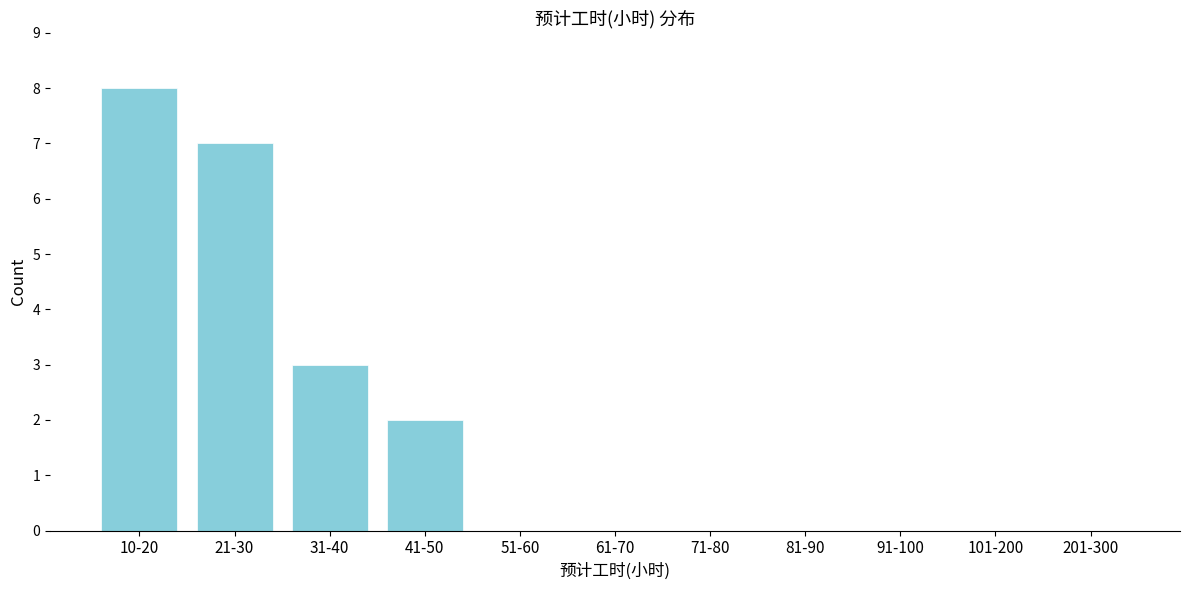

The chart shows a value of 0 at 61-70. True or false?

True